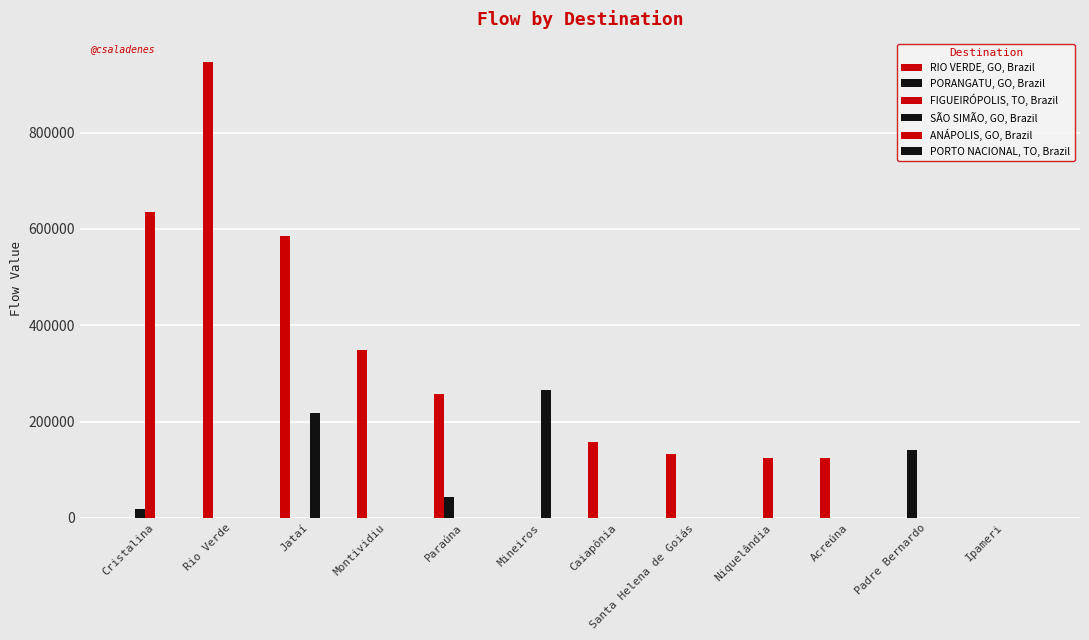

Count the number of categories in the chart.

12